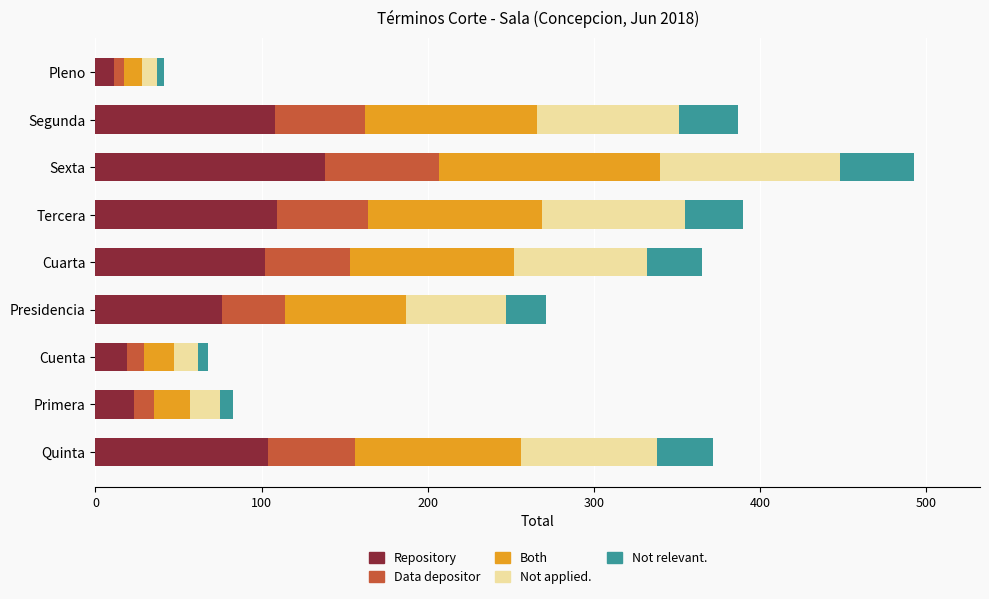

What is the maximum value for Repository?

138